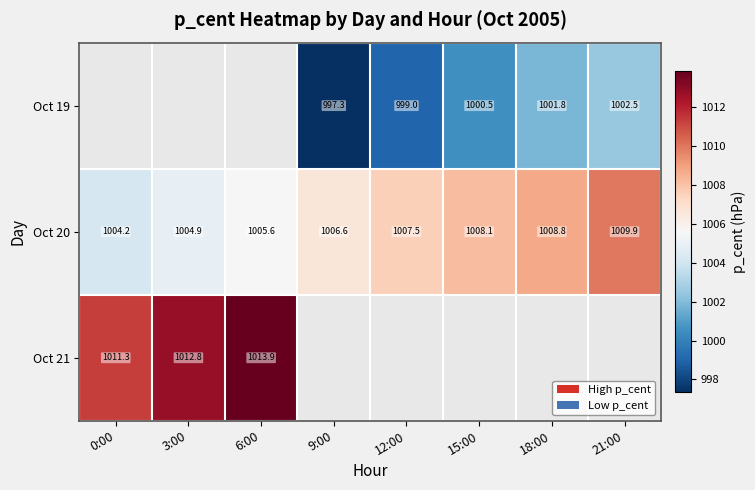

Between 0:00 and 15:00, which series saw the biggest shift?

Oct 20